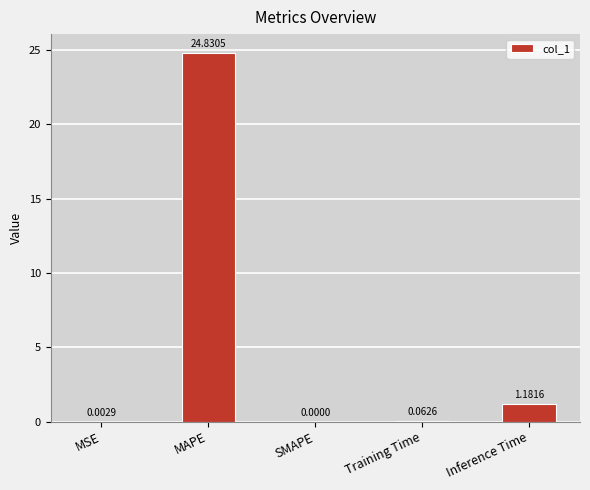

How many values are above zero?

4